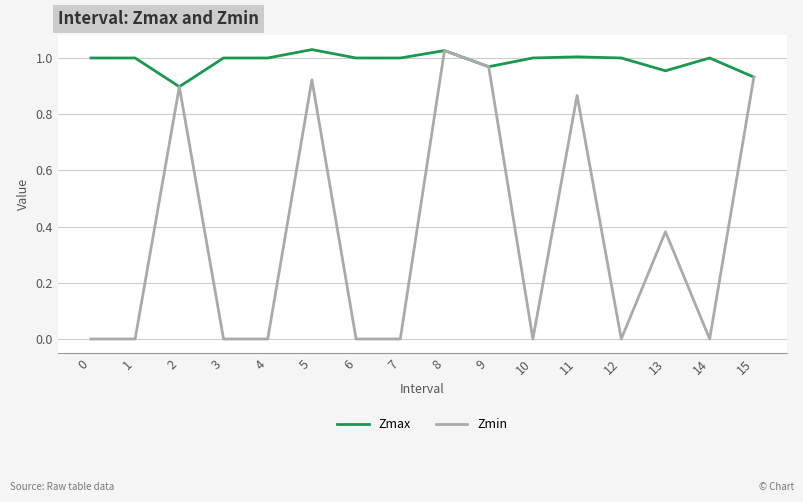

Is the value of Zmin at 7 greater than the value of Zmax at 5?

No